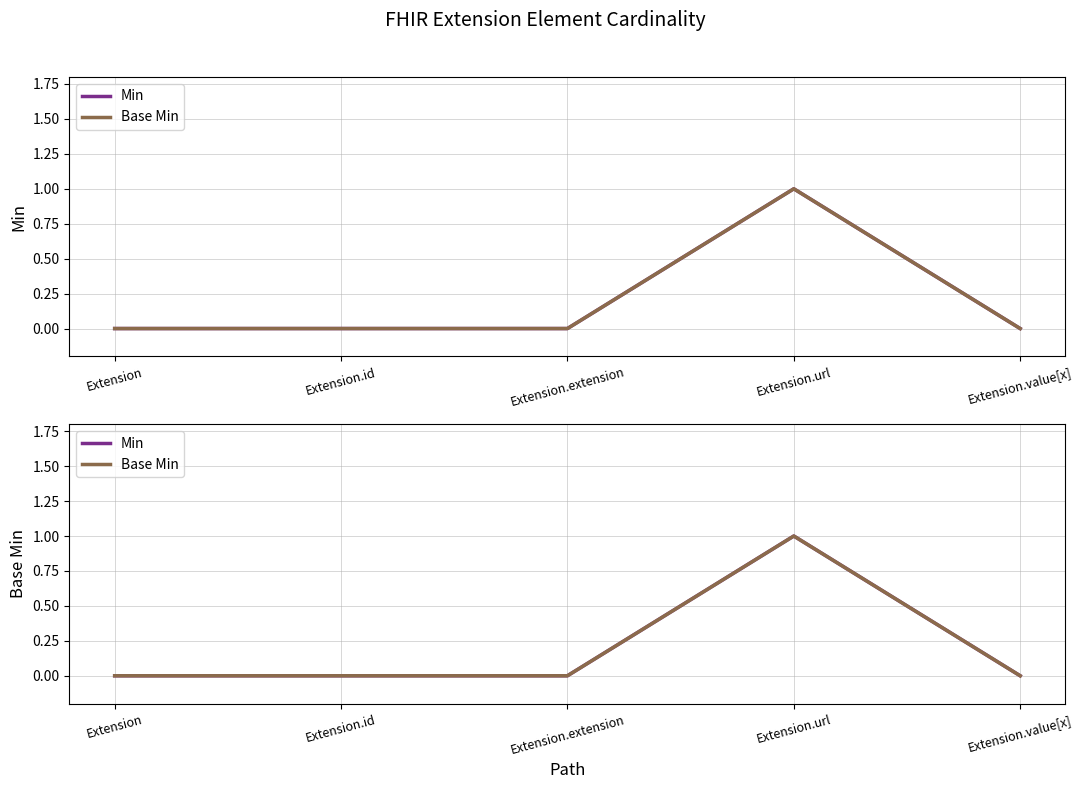

At which label does Base Min reach its minimum?

Extension